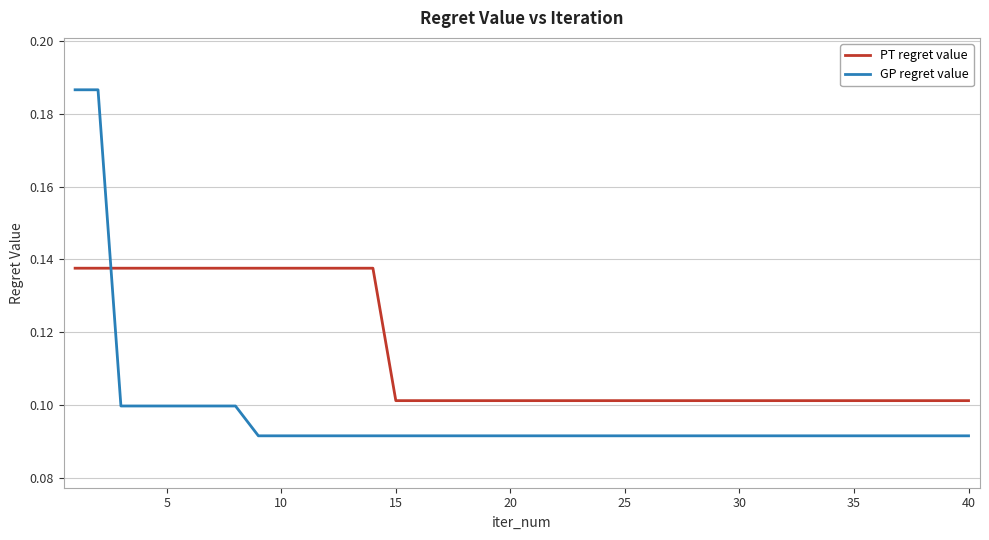

Rank the series by their maximum value, from lowest to highest.

PT regret value, GP regret value